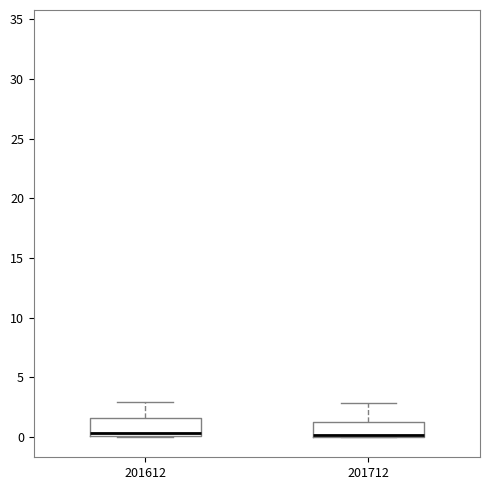

Reading left to right, transcribe this box plot: for each box, give where its median line is, the range the box spans, and where its two whiskers end, as read against the y-axis. The values are not printed on the chart, so give them approximately, as read against the axis.

201612: median 0.5, box 0.0 to 1.5, whiskers 0.0 to 3.0
201712: median 0.0 (just above the box's lower edge), box 0.0 to 1.5, whiskers 0.0 to 3.0